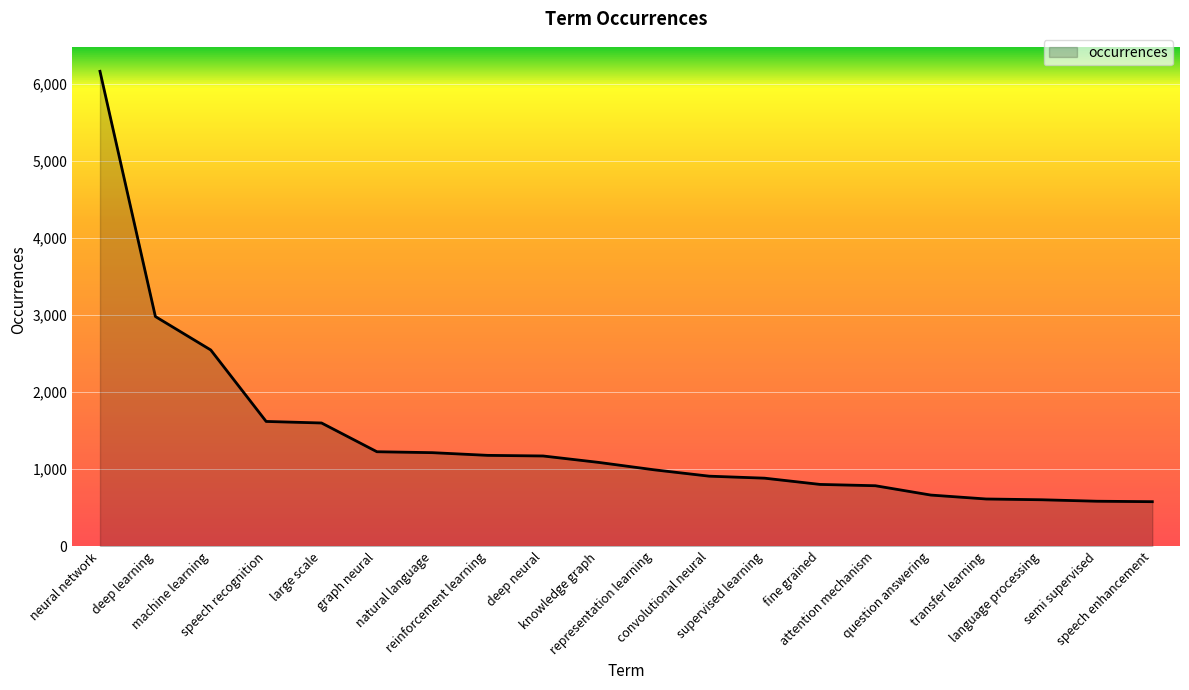

Count the number of categories in the chart.

20